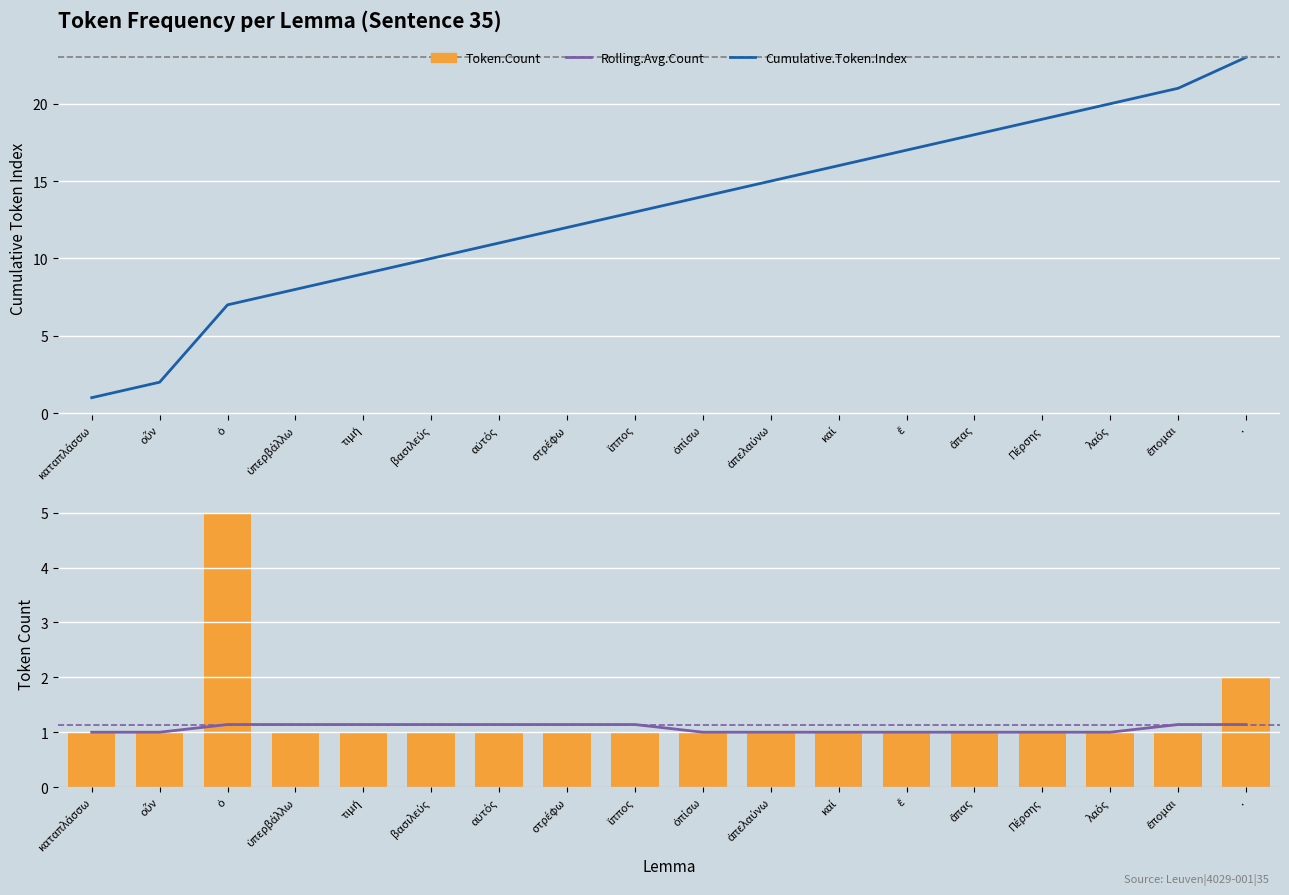

At which label is Rolling.Avg.Count closest to 1?

καταπλάσσω